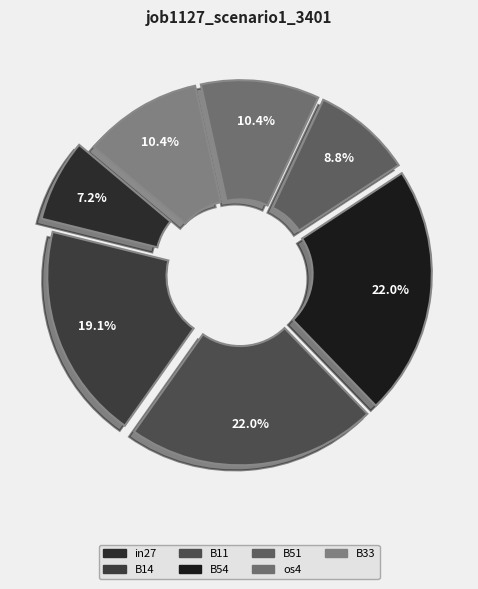

What portion of the pie excludes B54?

78.0%